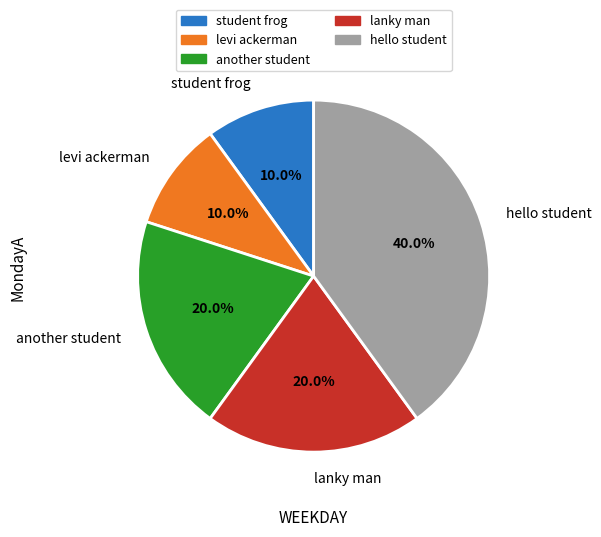

To the nearest percent, what is the average slice percentage?

20%